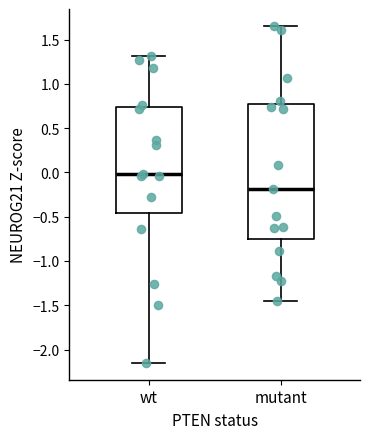

Reading left to right, read every box against the y-axis: the position of its median line, the range the box covers, and the ends of its whiskers. The values are not printed on the chart, so give them approximately, as read against the axis.

wt: median 0.00, box -0.45 to 0.75, whiskers -2.15 to 1.30
mutant: median -0.20, box -0.75 to 0.75, whiskers -1.45 to 1.65